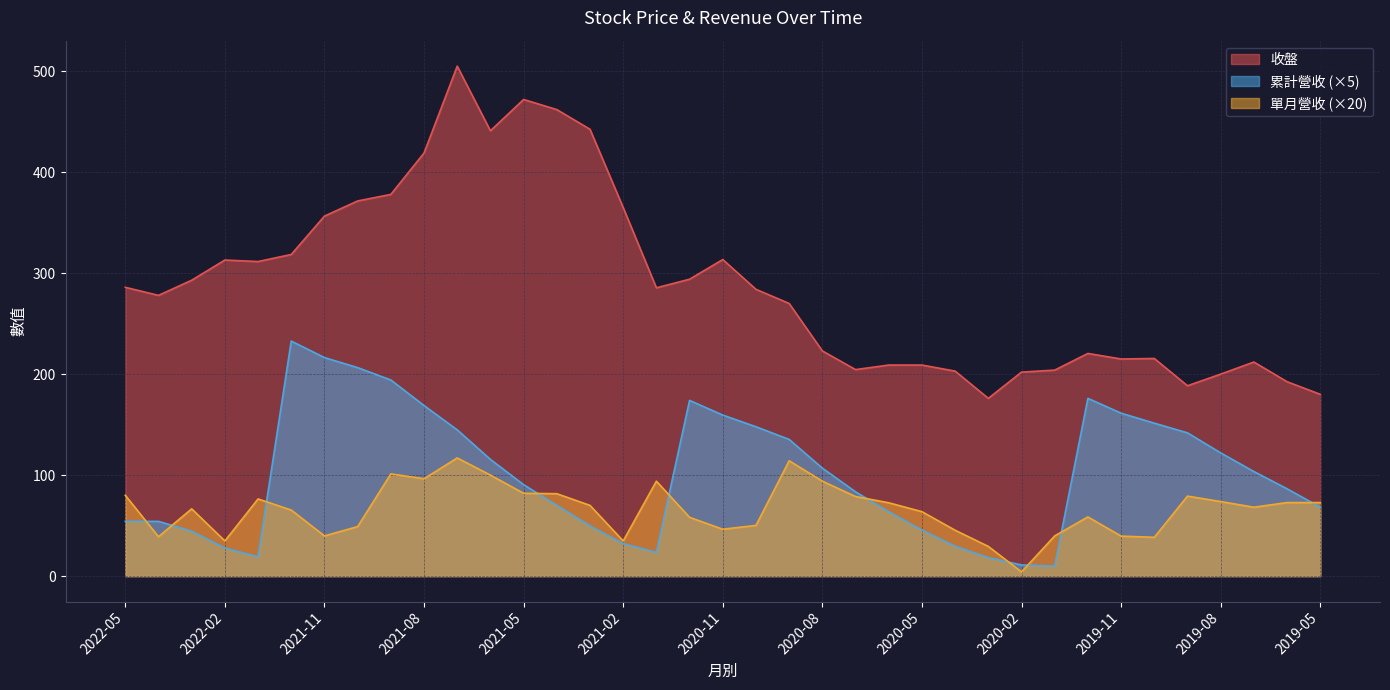

The 單月營收 series shows 63.6 at 2020-11. True or false?

False